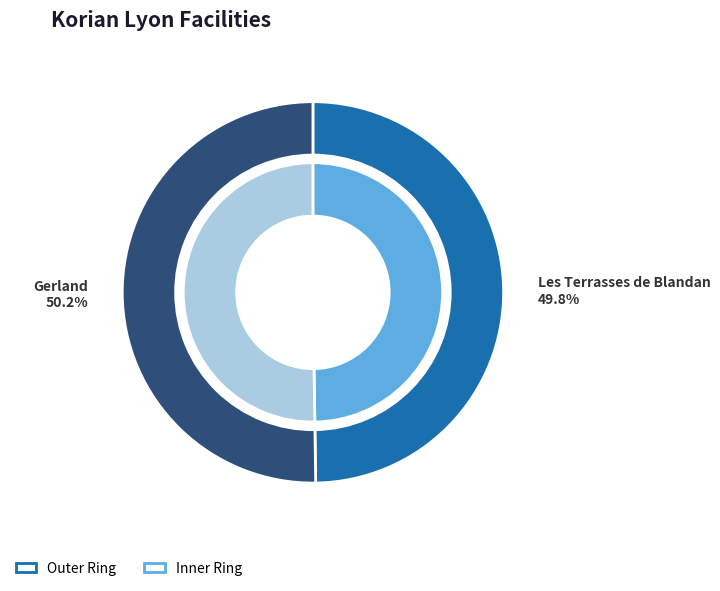

Which category accounts for the majority?

Korian Gerland